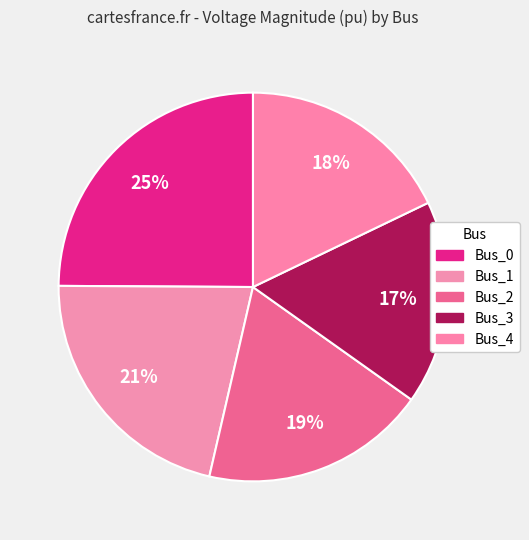

What percentage is the Bus_2 slice, to the nearest percent?

19%